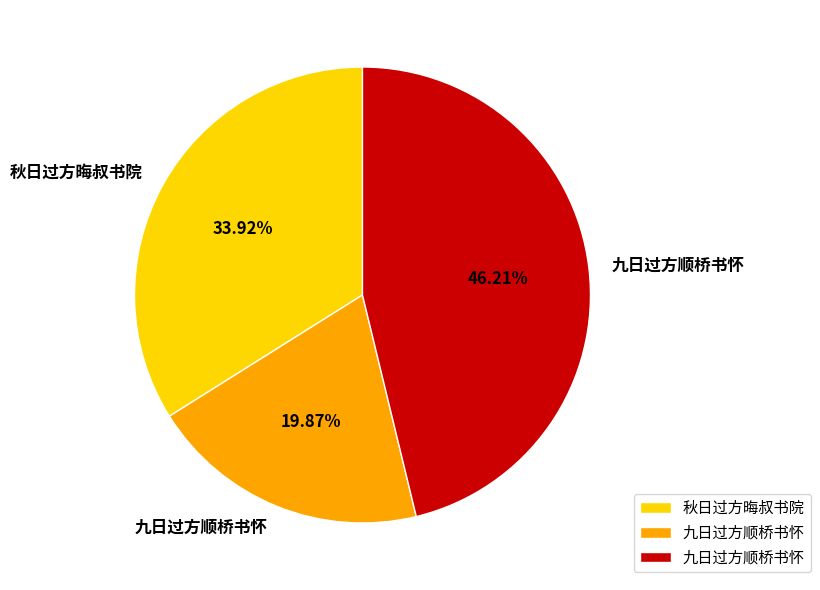

Is there a majority slice in this chart?

No